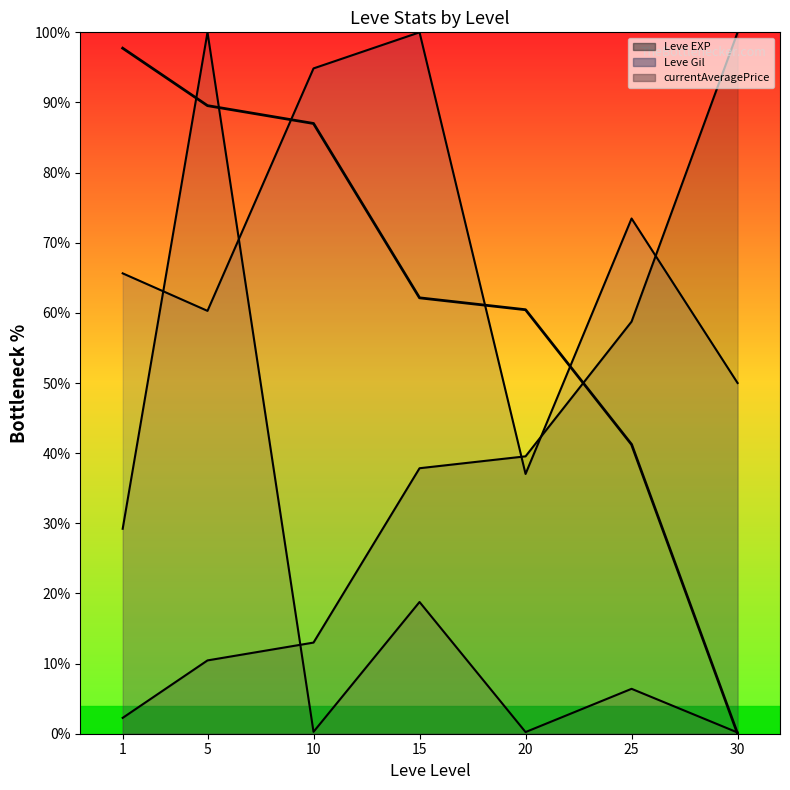

Approximately how many times larger is the value at 25 compared to 20?

0.7